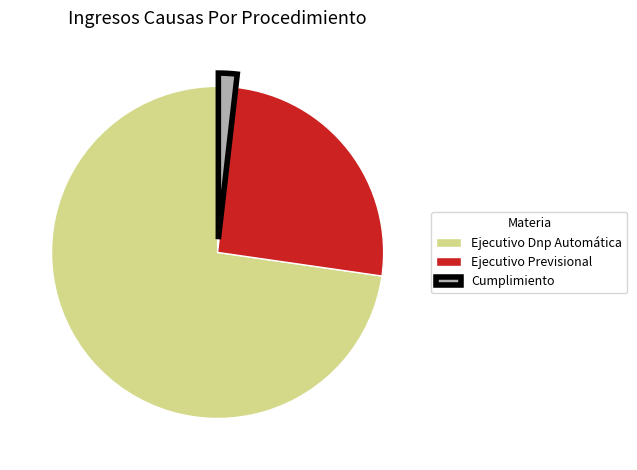

Which category has the smallest portion of the pie?

Cumplimiento